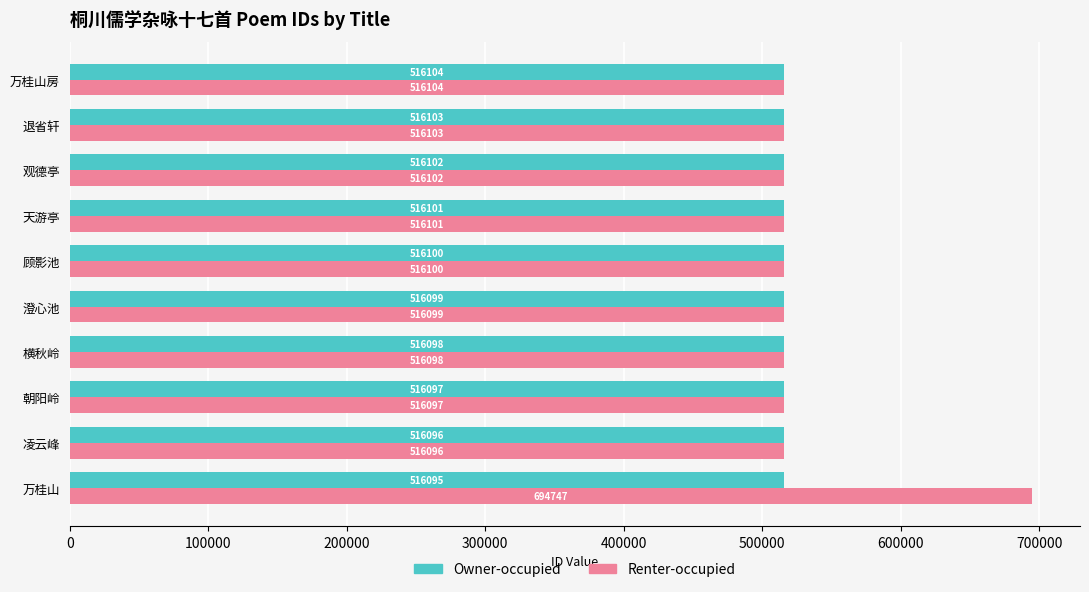

Which series has the largest total across all categories?

Renter-occupied